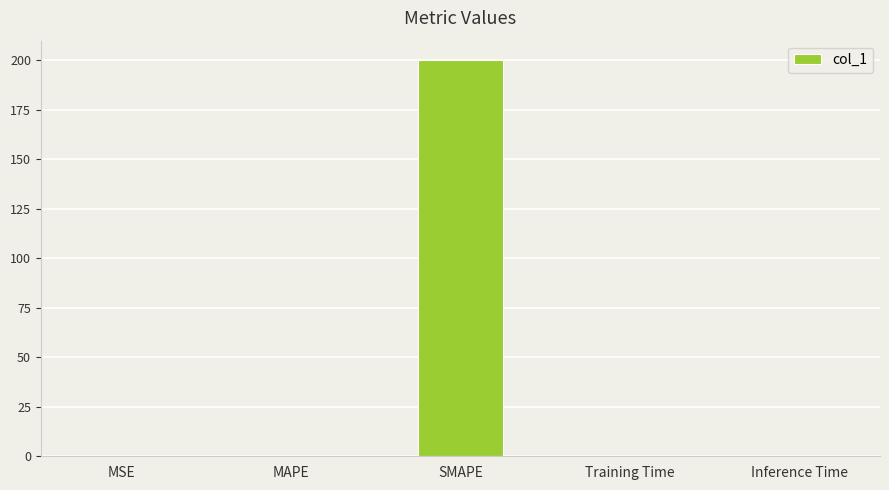

What is the greatest value displayed?

200.0